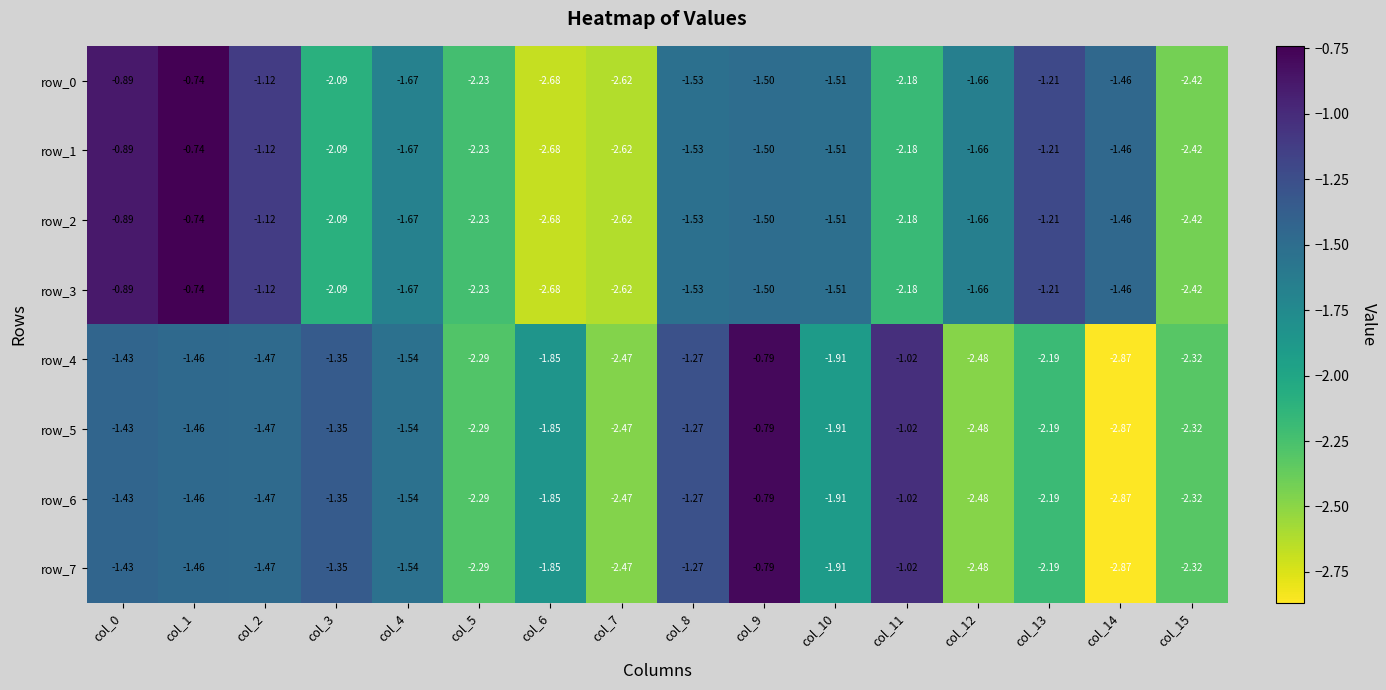

What is the difference between the row_7 values at col_7 and col_13?

0.3